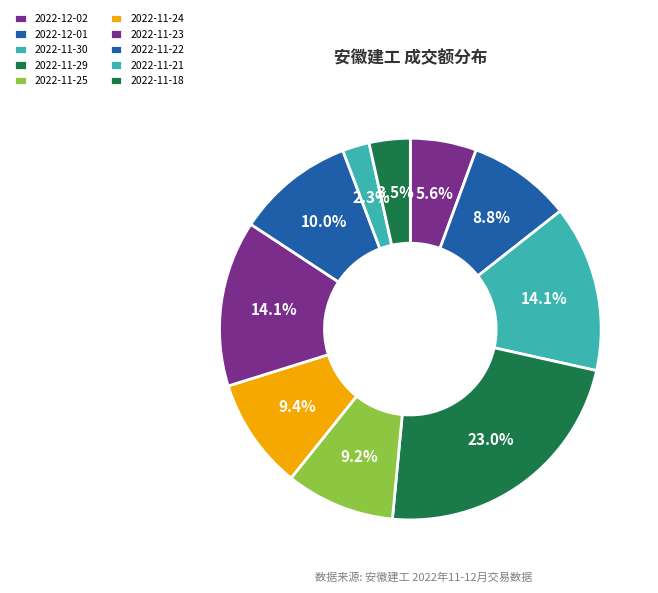

To the nearest percent, what is the average slice percentage?

10%